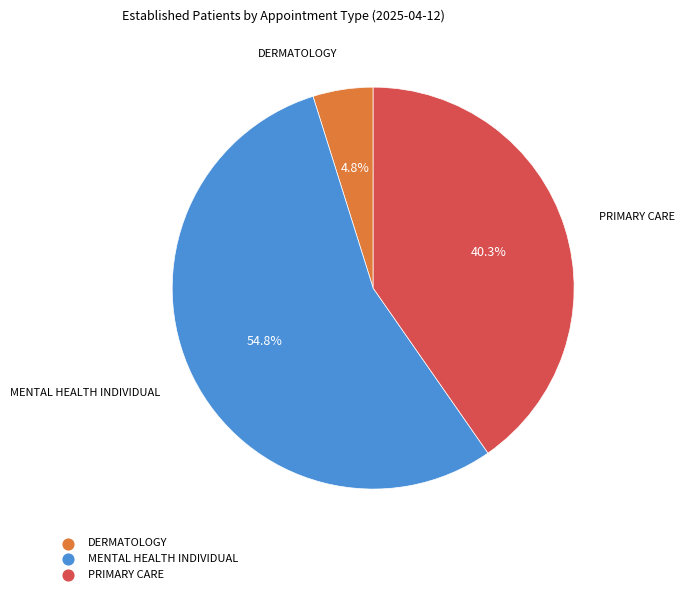

Does DERMATOLOGY account for over 50% of the chart?

No